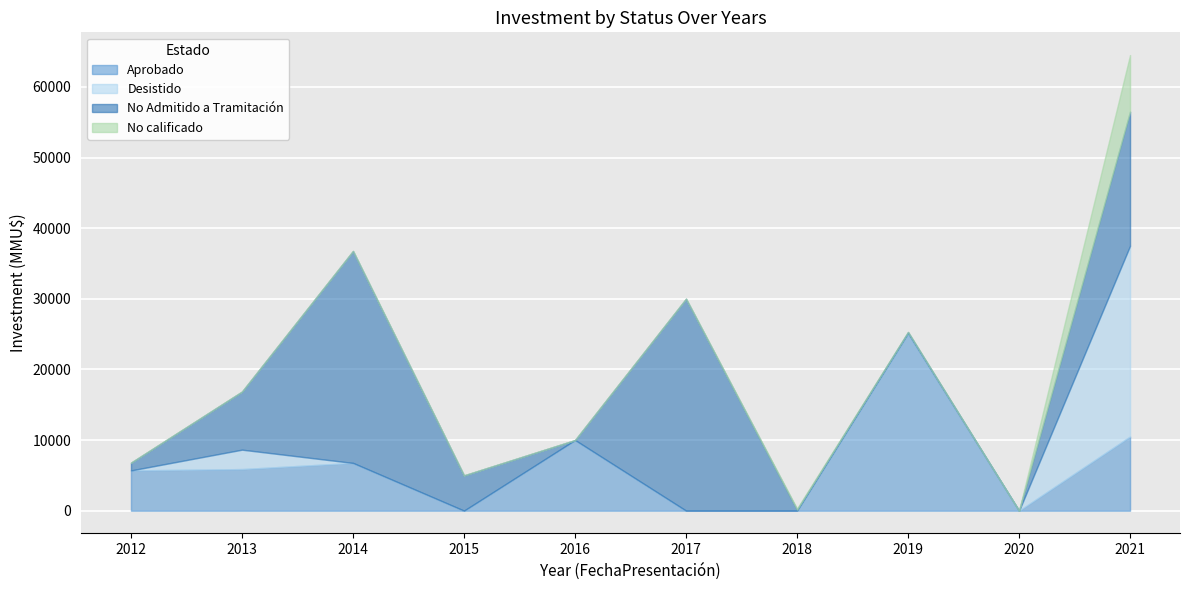

What are all the series names shown in the legend?

Aprobado, Desistido, No Admitido a Tramitación, No calificado